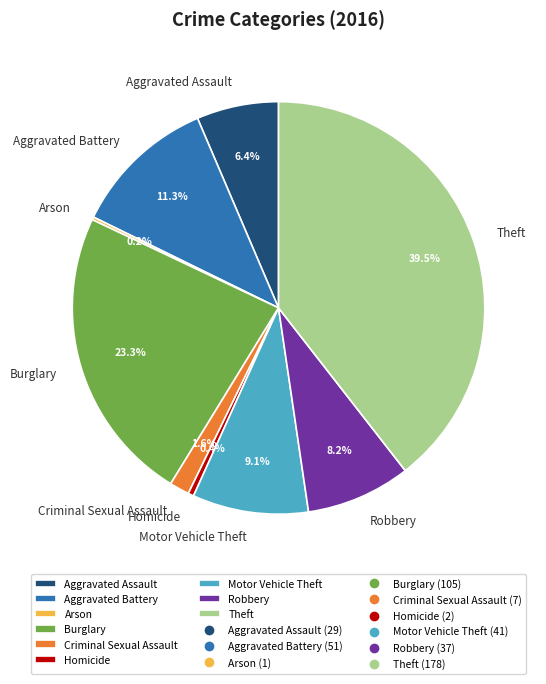

Which has a higher value, Theft or Homicide?

Theft